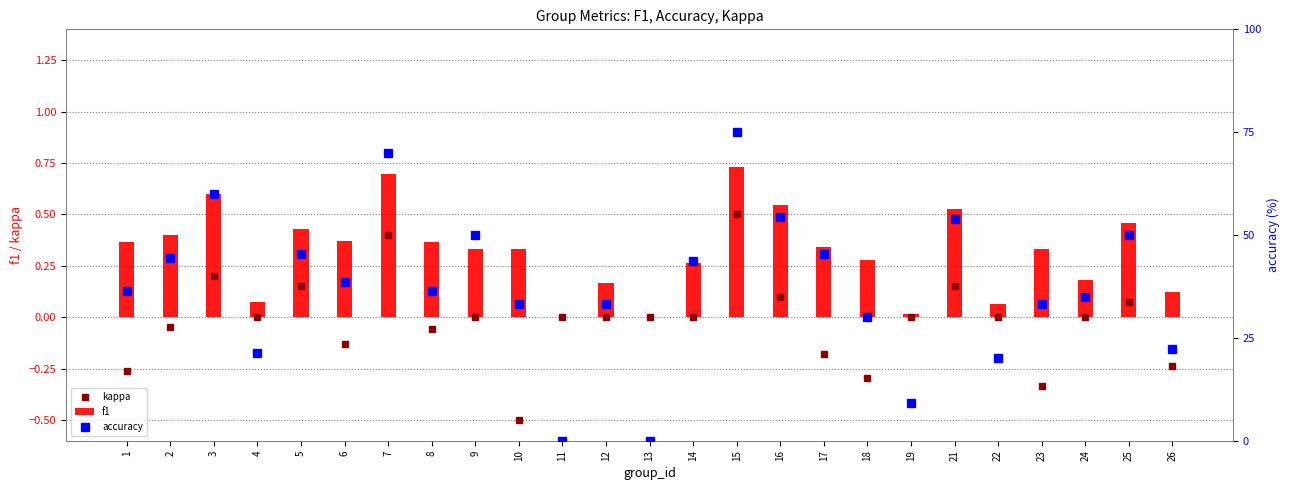

Reading left to right, extract all data points from this chart.

kappa: -0.3	-0.0	0.2	0.0	0.2	-0.1	0.4	-0.1	0.0	-0.5	0.0	0.0	0.0	0.0	0.5	0.1	-0.2	-0.3	0.0	0.2	0.0	-0.3	0.0	0.1	-0.2
f1: 0.4	0.4	0.6	0.1	0.4	0.4	0.7	0.4	0.3	0.3	0.0	0.2	0.0	0.3	0.7	0.5	0.3	0.3	0.0	0.5	0.1	0.3	0.2	0.5	0.1
accuracy: 36.4	44.4	60.0	21.4	45.5	38.5	70.0	36.4	50.0	33.3	0.0	33.3	0.0	43.8	75.0	54.5	45.5	30.0	9.1	53.8	20.0	33.3	35.0	50.0	22.2